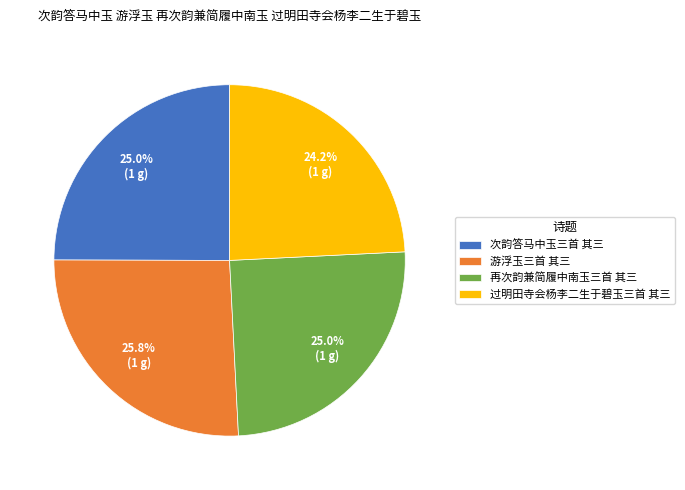

Count the number of slices in the pie.

4